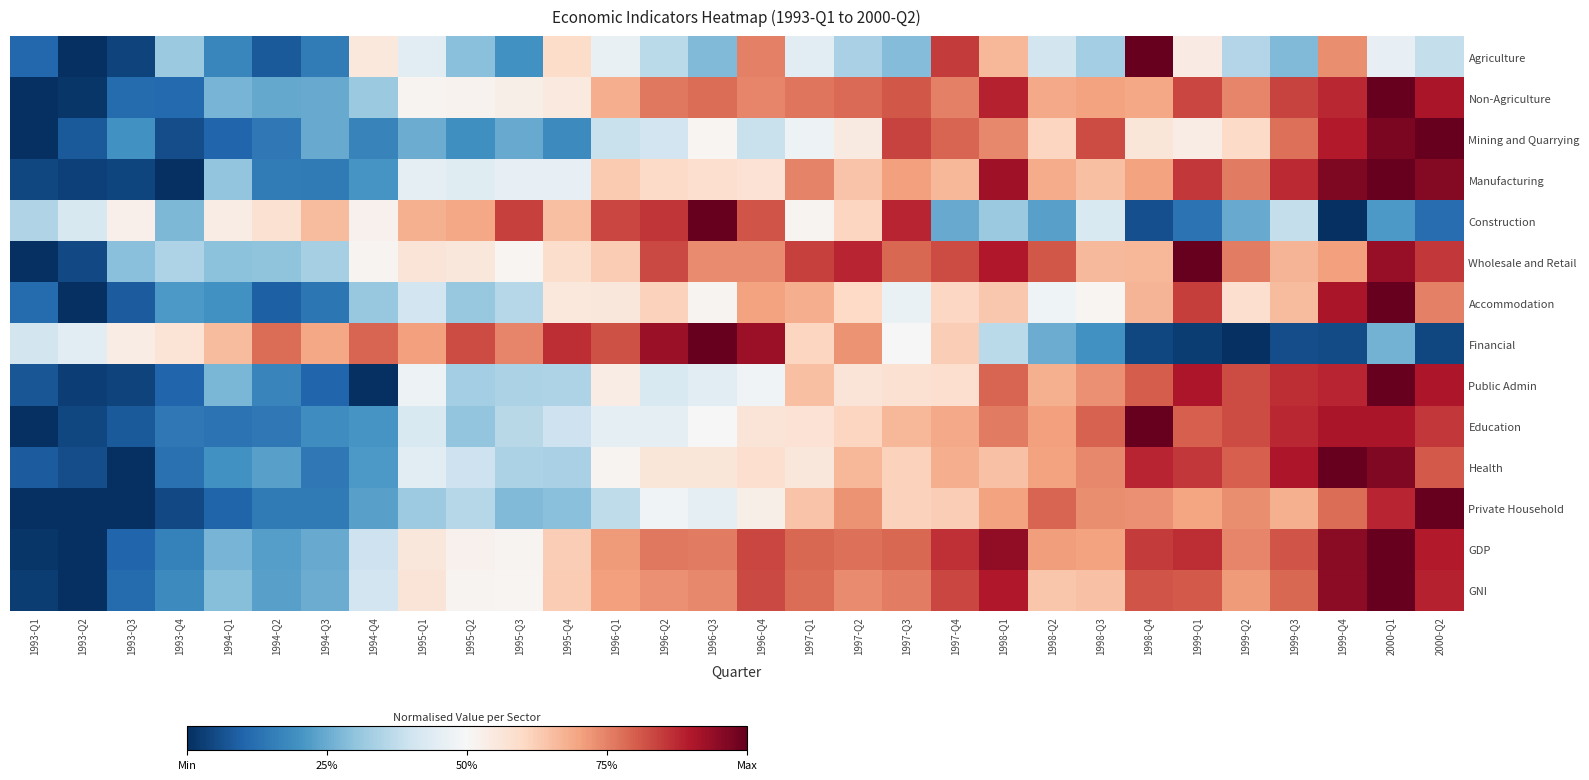

Reading left to right, list all the values displayed in this chart.

Agriculture: 1993-Q1=0.1	1993-Q2=0.0	1993-Q3=0.0	1993-Q4=0.3	1994-Q1=0.2	1994-Q2=0.1	1994-Q3=0.1	1994-Q4=0.6	1995-Q1=0.4	1995-Q2=0.3	1995-Q3=0.2	1995-Q4=0.6	1996-Q1=0.5	1996-Q2=0.4	1996-Q3=0.3	1996-Q4=0.8	1997-Q1=0.4	1997-Q2=0.3	1997-Q3=0.3	1997-Q4=0.9	1998-Q1=0.7	1998-Q2=0.4	1998-Q3=0.3	1998-Q4=1.0	1999-Q1=0.5	1999-Q2=0.4	1999-Q3=0.3	1999-Q4=0.7	2000-Q1=0.5	2000-Q2=0.4
Non-Agriculture: 1993-Q1=0.0	1993-Q2=0.0	1993-Q3=0.1	1993-Q4=0.1	1994-Q1=0.3	1994-Q2=0.2	1994-Q3=0.2	1994-Q4=0.3	1995-Q1=0.5	1995-Q2=0.5	1995-Q3=0.5	1995-Q4=0.5	1996-Q1=0.7	1996-Q2=0.8	1996-Q3=0.8	1996-Q4=0.7	1997-Q1=0.8	1997-Q2=0.8	1997-Q3=0.8	1997-Q4=0.8	1998-Q1=0.9	1998-Q2=0.7	1998-Q3=0.7	1998-Q4=0.7	1999-Q1=0.8	1999-Q2=0.7	1999-Q3=0.8	1999-Q4=0.9	2000-Q1=1.0	2000-Q2=0.9
Mining and Quarrying: 1993-Q1=0.0	1993-Q2=0.1	1993-Q3=0.2	1993-Q4=0.1	1994-Q1=0.1	1994-Q2=0.1	1994-Q3=0.2	1994-Q4=0.2	1995-Q1=0.3	1995-Q2=0.2	1995-Q3=0.2	1995-Q4=0.2	1996-Q1=0.4	1996-Q2=0.4	1996-Q3=0.5	1996-Q4=0.4	1997-Q1=0.5	1997-Q2=0.5	1997-Q3=0.8	1997-Q4=0.8	1998-Q1=0.7	1998-Q2=0.6	1998-Q3=0.8	1998-Q4=0.6	1999-Q1=0.5	1999-Q2=0.6	1999-Q3=0.8	1999-Q4=0.9	2000-Q1=1.0	2000-Q2=1.0
Manufacturing: 1993-Q1=0.0	1993-Q2=0.0	1993-Q3=0.0	1993-Q4=0.0	1994-Q1=0.3	1994-Q2=0.2	1994-Q3=0.1	1994-Q4=0.2	1995-Q1=0.5	1995-Q2=0.4	1995-Q3=0.5	1995-Q4=0.5	1996-Q1=0.6	1996-Q2=0.6	1996-Q3=0.6	1996-Q4=0.6	1997-Q1=0.7	1997-Q2=0.6	1997-Q3=0.7	1997-Q4=0.7	1998-Q1=0.9	1998-Q2=0.7	1998-Q3=0.6	1998-Q4=0.7	1999-Q1=0.9	1999-Q2=0.8	1999-Q3=0.9	1999-Q4=1.0	2000-Q1=1.0	2000-Q2=1.0
Construction: 1993-Q1=0.4	1993-Q2=0.4	1993-Q3=0.5	1993-Q4=0.3	1994-Q1=0.5	1994-Q2=0.6	1994-Q3=0.7	1994-Q4=0.5	1995-Q1=0.7	1995-Q2=0.7	1995-Q3=0.8	1995-Q4=0.6	1996-Q1=0.8	1996-Q2=0.9	1996-Q3=1.0	1996-Q4=0.8	1997-Q1=0.5	1997-Q2=0.6	1997-Q3=0.9	1997-Q4=0.2	1998-Q1=0.3	1998-Q2=0.2	1998-Q3=0.4	1998-Q4=0.1	1999-Q1=0.1	1999-Q2=0.2	1999-Q3=0.4	1999-Q4=0.0	2000-Q1=0.2	2000-Q2=0.1
Wholesale and Retail: 1993-Q1=0.0	1993-Q2=0.0	1993-Q3=0.3	1993-Q4=0.3	1994-Q1=0.3	1994-Q2=0.3	1994-Q3=0.3	1994-Q4=0.5	1995-Q1=0.6	1995-Q2=0.6	1995-Q3=0.5	1995-Q4=0.6	1996-Q1=0.6	1996-Q2=0.8	1996-Q3=0.7	1996-Q4=0.7	1997-Q1=0.8	1997-Q2=0.9	1997-Q3=0.8	1997-Q4=0.8	1998-Q1=0.9	1998-Q2=0.8	1998-Q3=0.7	1998-Q4=0.7	1999-Q1=1.0	1999-Q2=0.8	1999-Q3=0.7	1999-Q4=0.7	2000-Q1=0.9	2000-Q2=0.9
Accommodation: 1993-Q1=0.1	1993-Q2=0.0	1993-Q3=0.1	1993-Q4=0.2	1994-Q1=0.2	1994-Q2=0.1	1994-Q3=0.1	1994-Q4=0.3	1995-Q1=0.4	1995-Q2=0.3	1995-Q3=0.4	1995-Q4=0.6	1996-Q1=0.6	1996-Q2=0.6	1996-Q3=0.5	1996-Q4=0.7	1997-Q1=0.7	1997-Q2=0.6	1997-Q3=0.5	1997-Q4=0.6	1998-Q1=0.6	1998-Q2=0.5	1998-Q3=0.5	1998-Q4=0.7	1999-Q1=0.8	1999-Q2=0.6	1999-Q3=0.7	1999-Q4=0.9	2000-Q1=1.0	2000-Q2=0.8
Financial: 1993-Q1=0.4	1993-Q2=0.4	1993-Q3=0.5	1993-Q4=0.6	1994-Q1=0.7	1994-Q2=0.8	1994-Q3=0.7	1994-Q4=0.8	1995-Q1=0.7	1995-Q2=0.8	1995-Q3=0.7	1995-Q4=0.9	1996-Q1=0.8	1996-Q2=0.9	1996-Q3=1.0	1996-Q4=0.9	1997-Q1=0.6	1997-Q2=0.7	1997-Q3=0.5	1997-Q4=0.6	1998-Q1=0.4	1998-Q2=0.3	1998-Q3=0.2	1998-Q4=0.0	1999-Q1=0.0	1999-Q2=0.0	1999-Q3=0.1	1999-Q4=0.1	2000-Q1=0.3	2000-Q2=0.0
Public Admin: 1993-Q1=0.1	1993-Q2=0.0	1993-Q3=0.0	1993-Q4=0.1	1994-Q1=0.3	1994-Q2=0.2	1994-Q3=0.1	1994-Q4=0.0	1995-Q1=0.5	1995-Q2=0.3	1995-Q3=0.3	1995-Q4=0.3	1996-Q1=0.5	1996-Q2=0.4	1996-Q3=0.4	1996-Q4=0.5	1997-Q1=0.6	1997-Q2=0.6	1997-Q3=0.6	1997-Q4=0.6	1998-Q1=0.8	1998-Q2=0.7	1998-Q3=0.7	1998-Q4=0.8	1999-Q1=0.9	1999-Q2=0.8	1999-Q3=0.9	1999-Q4=0.9	2000-Q1=1.0	2000-Q2=0.9
Education: 1993-Q1=0.0	1993-Q2=0.0	1993-Q3=0.1	1993-Q4=0.1	1994-Q1=0.1	1994-Q2=0.1	1994-Q3=0.2	1994-Q4=0.2	1995-Q1=0.4	1995-Q2=0.3	1995-Q3=0.4	1995-Q4=0.4	1996-Q1=0.4	1996-Q2=0.5	1996-Q3=0.5	1996-Q4=0.6	1997-Q1=0.6	1997-Q2=0.6	1997-Q3=0.7	1997-Q4=0.7	1998-Q1=0.8	1998-Q2=0.7	1998-Q3=0.8	1998-Q4=1.0	1999-Q1=0.8	1999-Q2=0.8	1999-Q3=0.9	1999-Q4=0.9	2000-Q1=0.9	2000-Q2=0.9
Health: 1993-Q1=0.1	1993-Q2=0.1	1993-Q3=0.0	1993-Q4=0.1	1994-Q1=0.2	1994-Q2=0.2	1994-Q3=0.1	1994-Q4=0.2	1995-Q1=0.4	1995-Q2=0.4	1995-Q3=0.3	1995-Q4=0.3	1996-Q1=0.5	1996-Q2=0.6	1996-Q3=0.6	1996-Q4=0.6	1997-Q1=0.6	1997-Q2=0.7	1997-Q3=0.6	1997-Q4=0.7	1998-Q1=0.6	1998-Q2=0.7	1998-Q3=0.7	1998-Q4=0.9	1999-Q1=0.9	1999-Q2=0.8	1999-Q3=0.9	1999-Q4=1.0	2000-Q1=1.0	2000-Q2=0.8
Private Household: 1993-Q1=0.0	1993-Q2=0.0	1993-Q3=0.0	1993-Q4=0.0	1994-Q1=0.1	1994-Q2=0.1	1994-Q3=0.1	1994-Q4=0.2	1995-Q1=0.3	1995-Q2=0.4	1995-Q3=0.3	1995-Q4=0.3	1996-Q1=0.4	1996-Q2=0.5	1996-Q3=0.5	1996-Q4=0.5	1997-Q1=0.6	1997-Q2=0.7	1997-Q3=0.6	1997-Q4=0.6	1998-Q1=0.7	1998-Q2=0.8	1998-Q3=0.7	1998-Q4=0.7	1999-Q1=0.7	1999-Q2=0.7	1999-Q3=0.7	1999-Q4=0.8	2000-Q1=0.9	2000-Q2=1.0
GDP: 1993-Q1=0.0	1993-Q2=0.0	1993-Q3=0.1	1993-Q4=0.2	1994-Q1=0.3	1994-Q2=0.2	1994-Q3=0.2	1994-Q4=0.4	1995-Q1=0.6	1995-Q2=0.5	1995-Q3=0.5	1995-Q4=0.6	1996-Q1=0.7	1996-Q2=0.8	1996-Q3=0.8	1996-Q4=0.8	1997-Q1=0.8	1997-Q2=0.8	1997-Q3=0.8	1997-Q4=0.9	1998-Q1=0.9	1998-Q2=0.7	1998-Q3=0.7	1998-Q4=0.8	1999-Q1=0.9	1999-Q2=0.7	1999-Q3=0.8	1999-Q4=0.9	2000-Q1=1.0	2000-Q2=0.9
GNI: 1993-Q1=0.0	1993-Q2=0.0	1993-Q3=0.1	1993-Q4=0.2	1994-Q1=0.3	1994-Q2=0.2	1994-Q3=0.3	1994-Q4=0.4	1995-Q1=0.6	1995-Q2=0.5	1995-Q3=0.5	1995-Q4=0.6	1996-Q1=0.7	1996-Q2=0.7	1996-Q3=0.7	1996-Q4=0.8	1997-Q1=0.8	1997-Q2=0.7	1997-Q3=0.8	1997-Q4=0.8	1998-Q1=0.9	1998-Q2=0.6	1998-Q3=0.6	1998-Q4=0.8	1999-Q1=0.8	1999-Q2=0.7	1999-Q3=0.8	1999-Q4=0.9	2000-Q1=1.0	2000-Q2=0.9